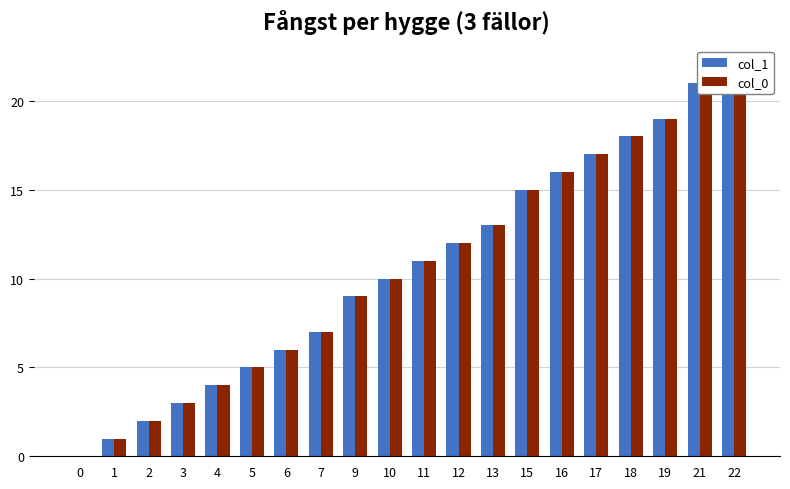

What is the value of the col_0 bar at the 15th from the left?

16